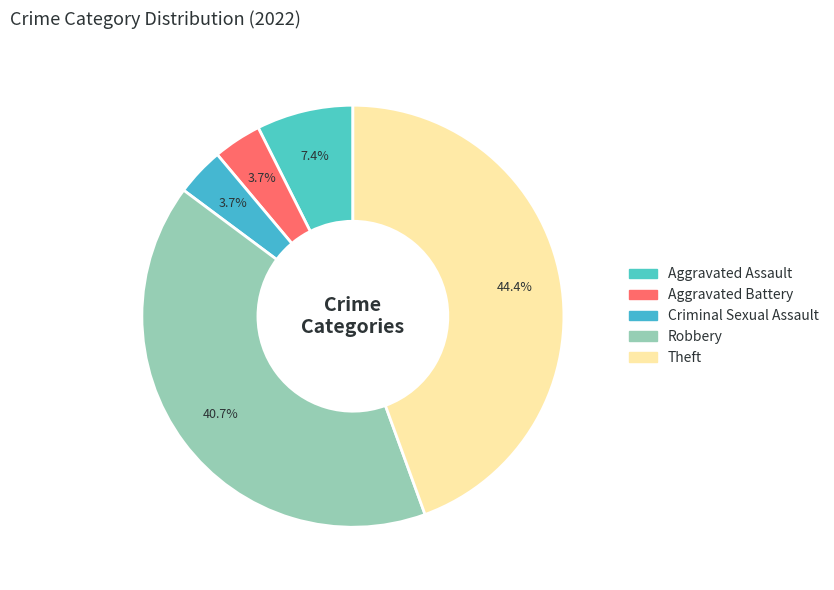

Which slice is the smallest?

Aggravated Battery